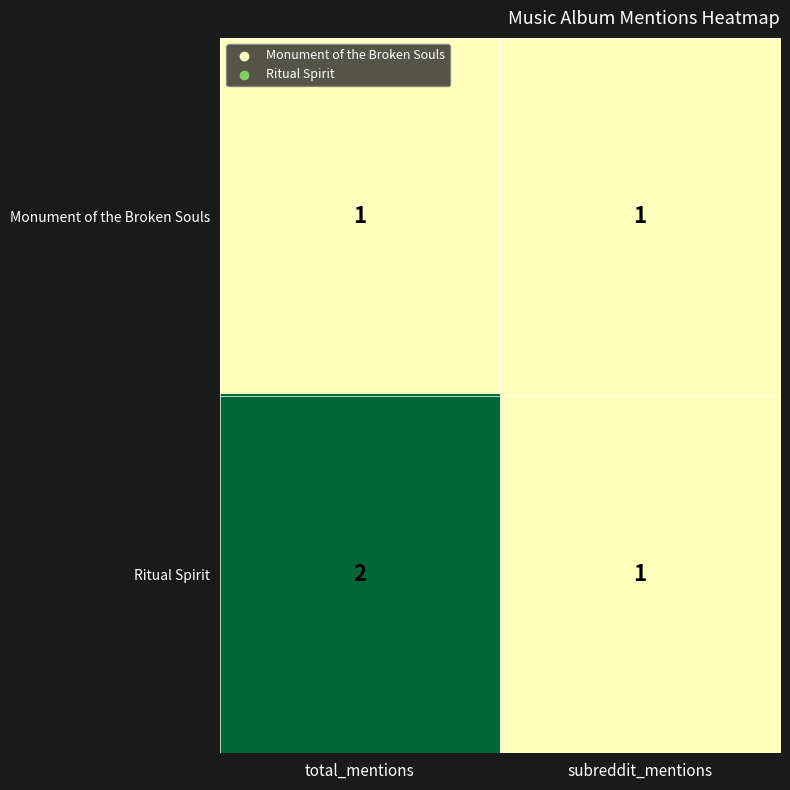

Reading left to right, list all the values displayed in this chart.

Monument of the Broken Souls: total_mentions=1	subreddit_mentions=1
Ritual Spirit: total_mentions=2	subreddit_mentions=1